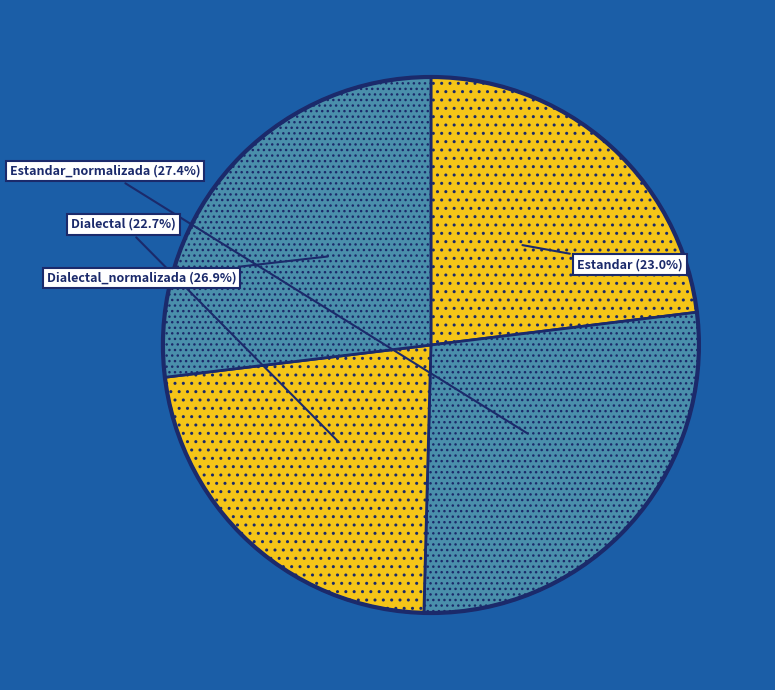

Approximately how many times larger is the value at Estandar compared to Estandar_normalizada?

0.8